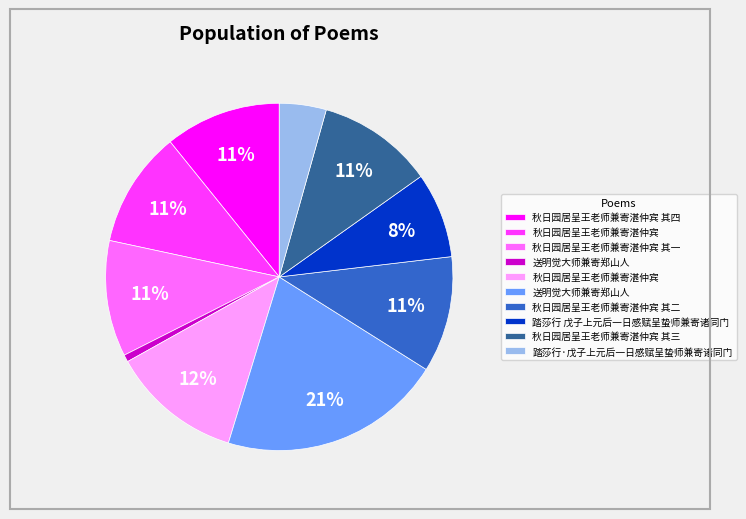

Does any single category account for the majority?

No